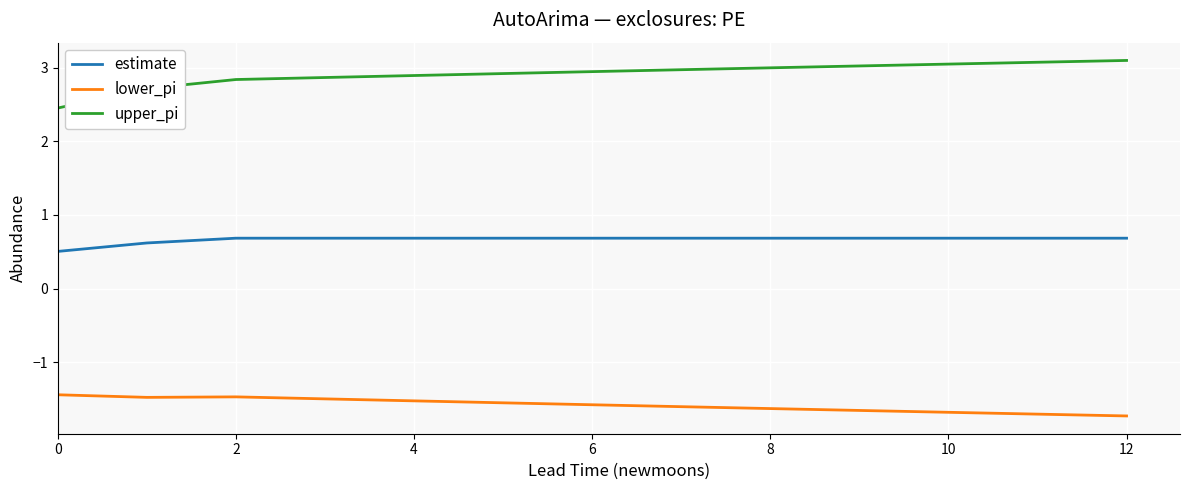

True or false: upper_pi and lower_pi intersect in this chart.

False